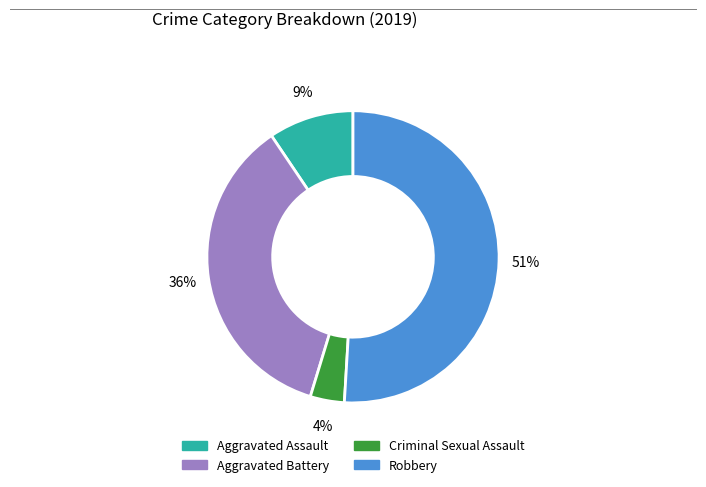

How many segments does this pie chart have?

4